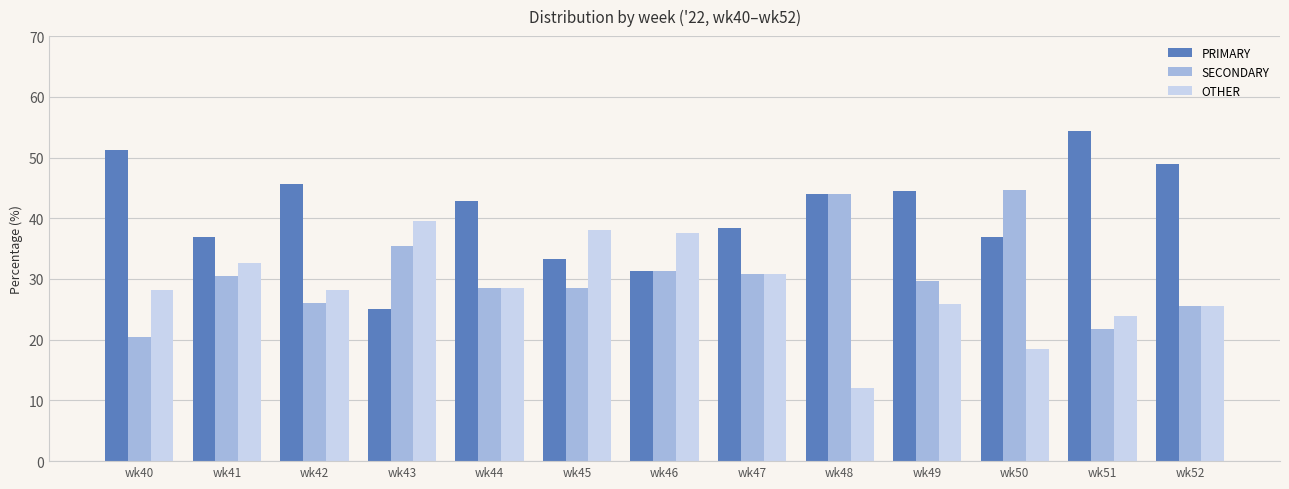

What is the maximum value for PRIMARY?

54.3